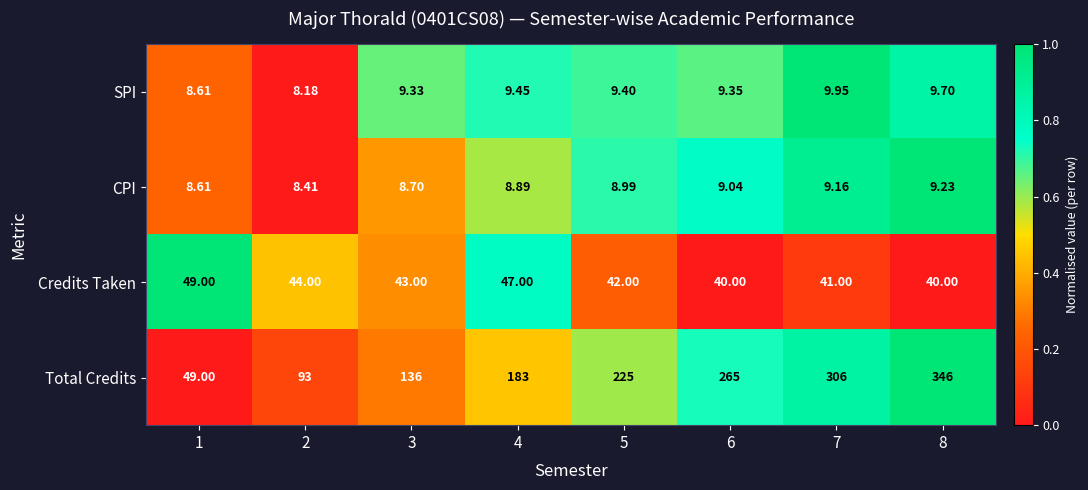

At 3, list the series in order from largest to smallest.

Total Credits, Credits Taken, SPI, CPI